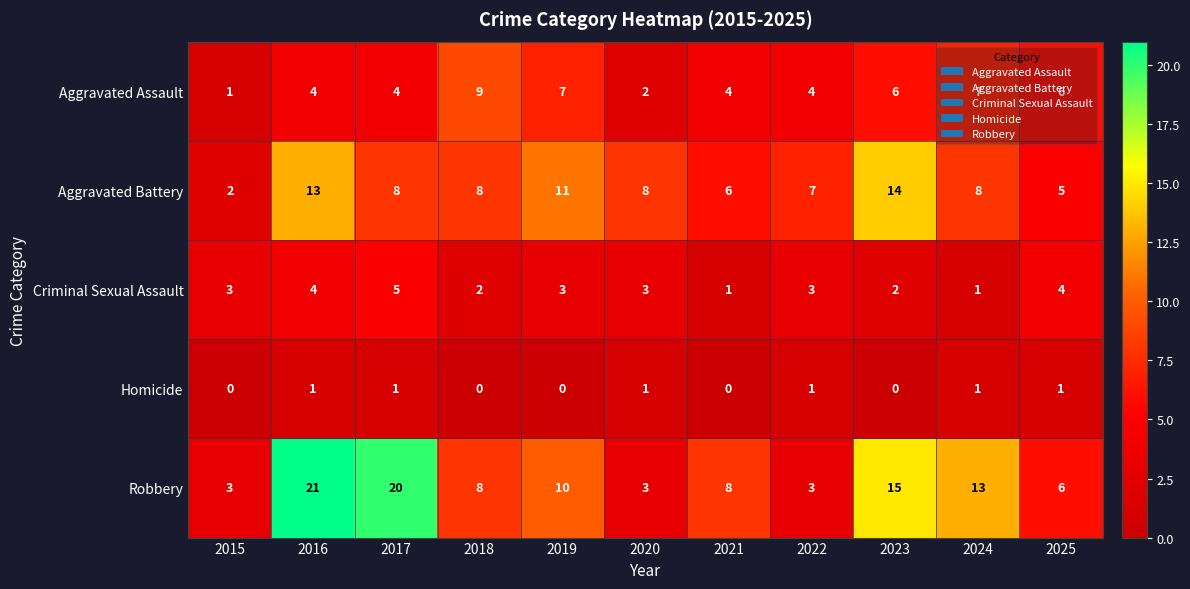

The value of Aggravated Battery at 2020 is 8. True or false?

True